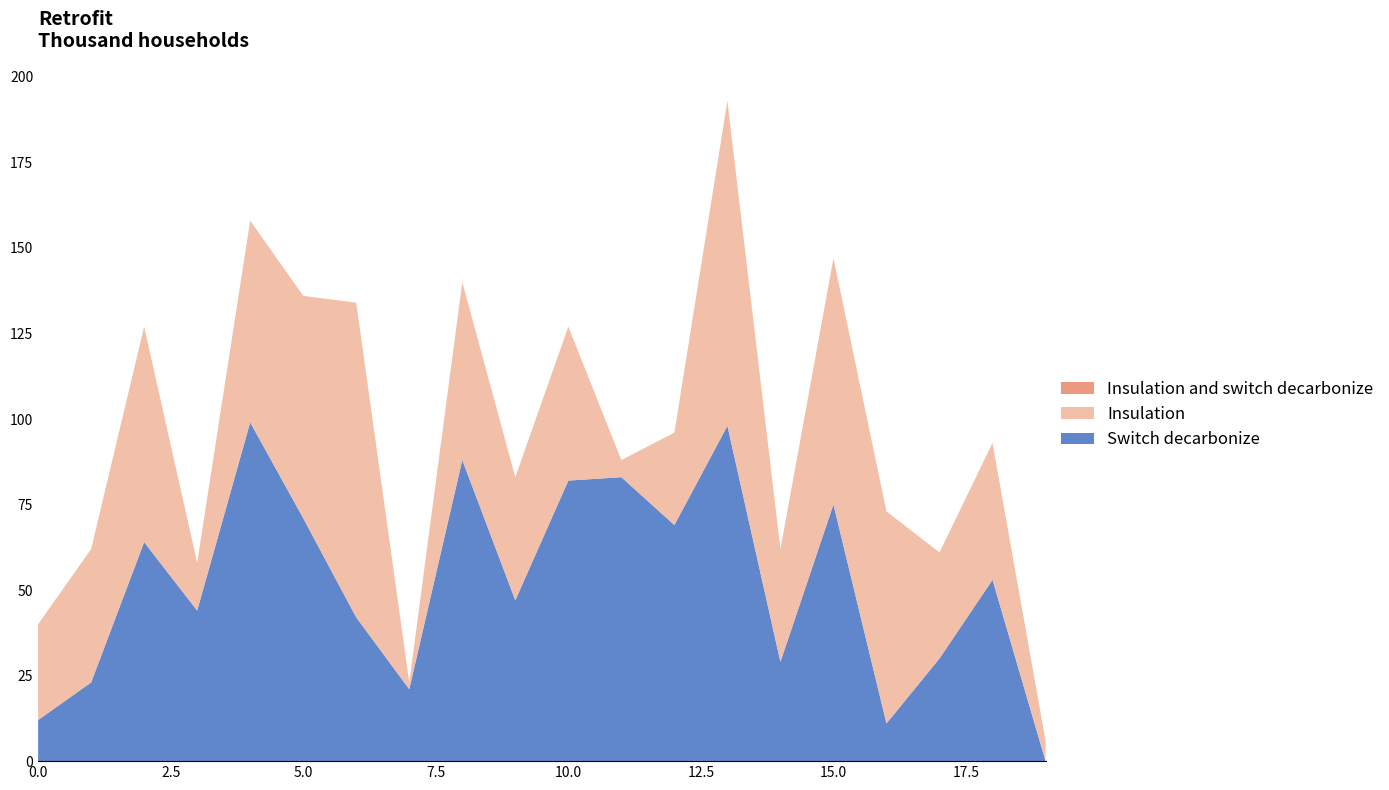

What is the maximum value for Switch decarbonize?

99